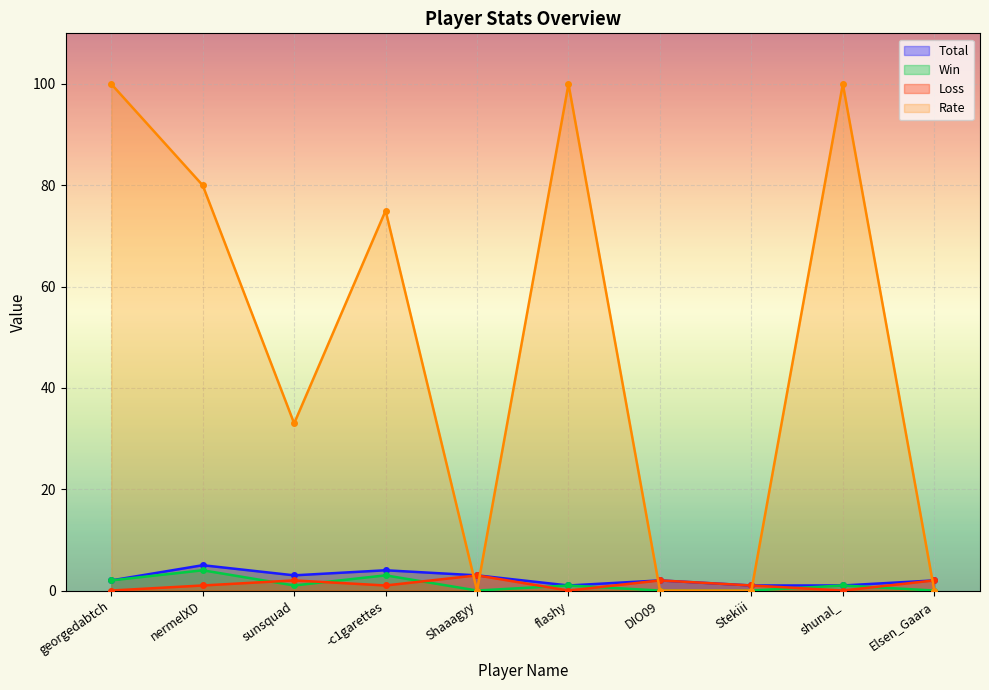

What is the total value across all series at nermelXD?

90